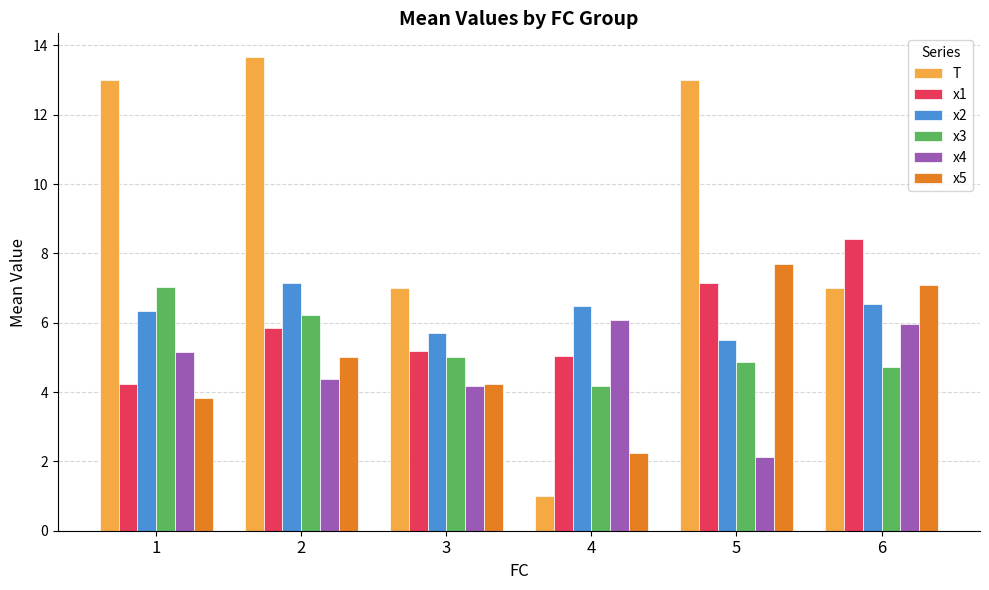

What is the value of the x5 bar at the 2nd from the left?

5.0